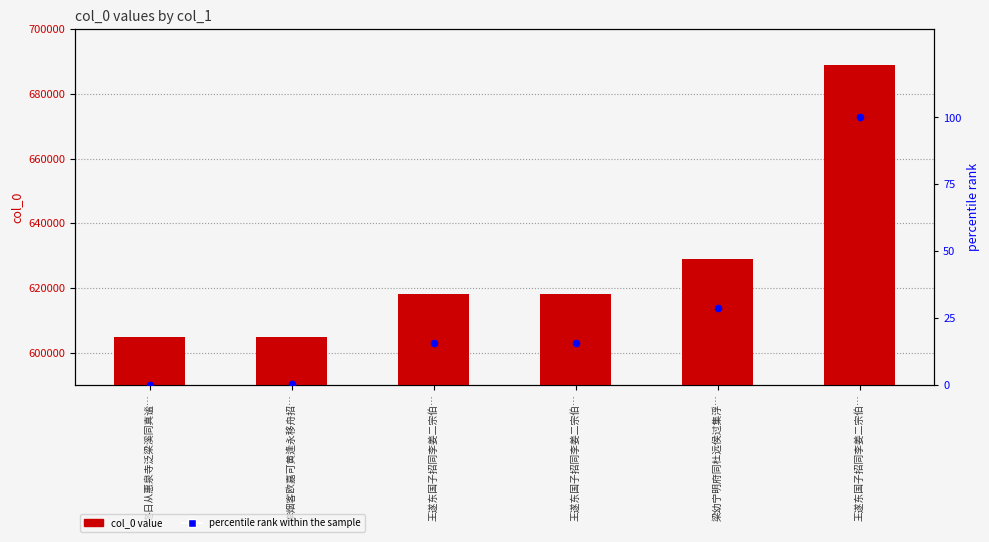

Is the value of percentile rank within the sample at 王遂东国子招同李姜二宗伯… greater than the value of col_0 at 冬日从惠泉寺泛梁溪同真谧…?

No